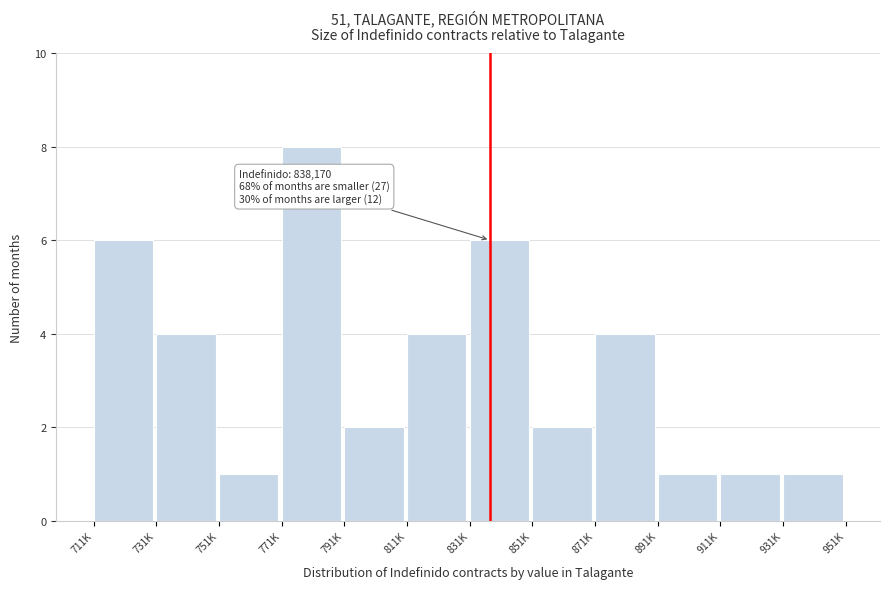

Reading left to right, list all the values displayed in this chart.

6	4	1	8	2	4	6	2	4	1	1	1